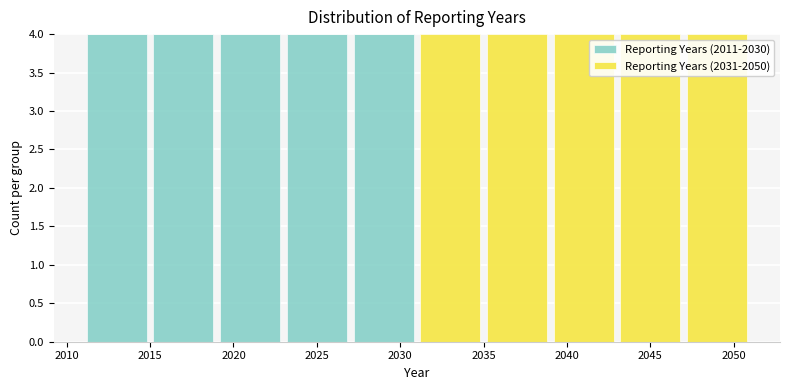

Reading left to right, list every stacked bar in this chart as the range it spans on the x-axis followed by its total height. The values are not printed on the chart, so give them approximately, as read against the axis.

2011 to 2015: 4
2015 to 2019: 4
2019 to 2023: 4
2023 to 2027: 4
2027 to 2031: 4
2031 to 2035: 4
2035 to 2039: 4
2039 to 2043: 4
2043 to 2047: 4
2047 to 2051: 4